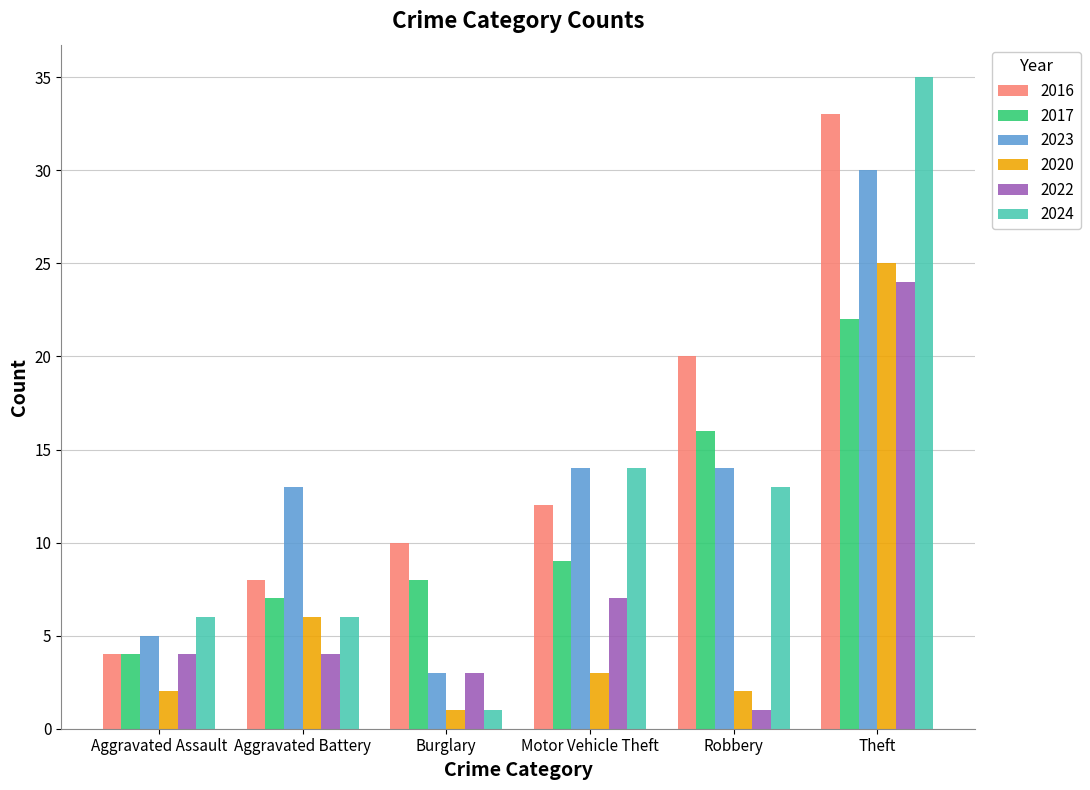

List the labels in order of 2017 value, largest first.

Theft, Robbery, Motor Vehicle Theft, Burglary, Aggravated Battery, Aggravated Assault